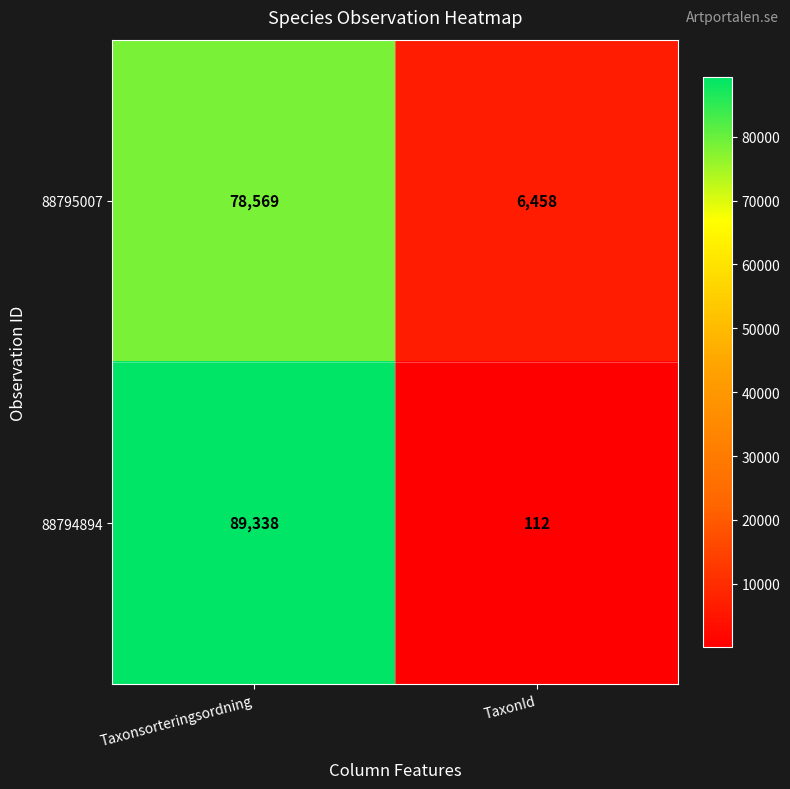

At which label is 88795007 closest to 42513?

TaxonId